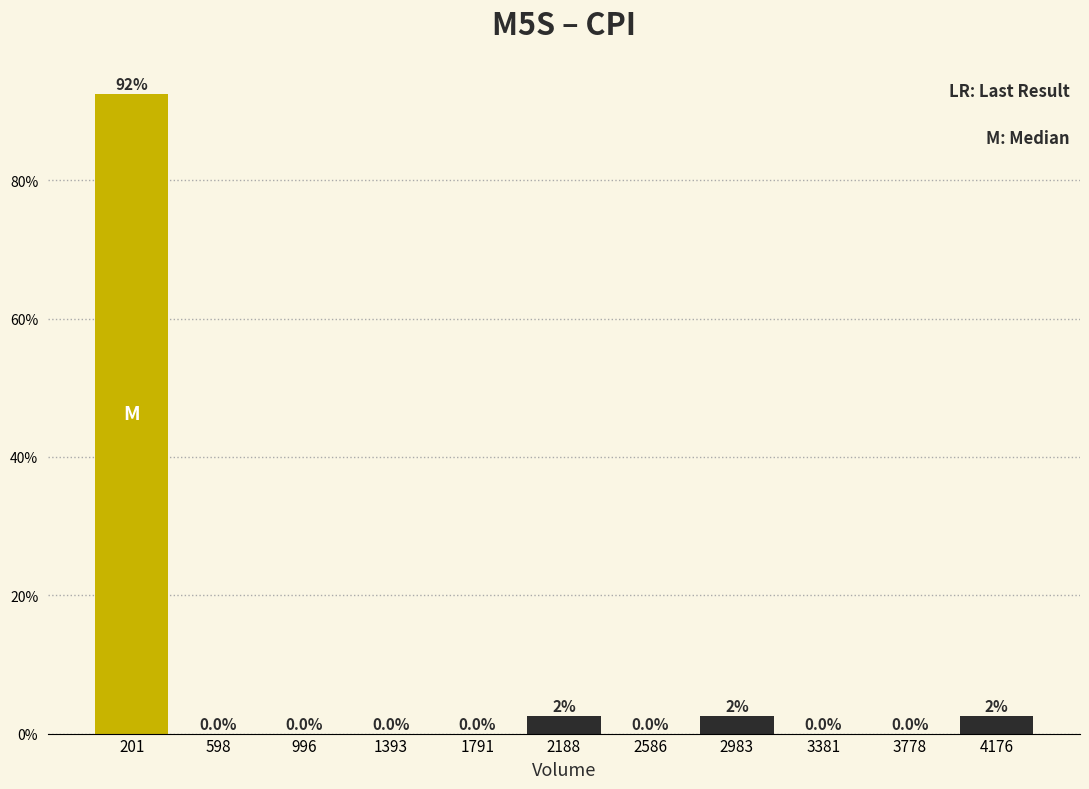

Which range on the x-axis has the tallest bar?

0 to 400